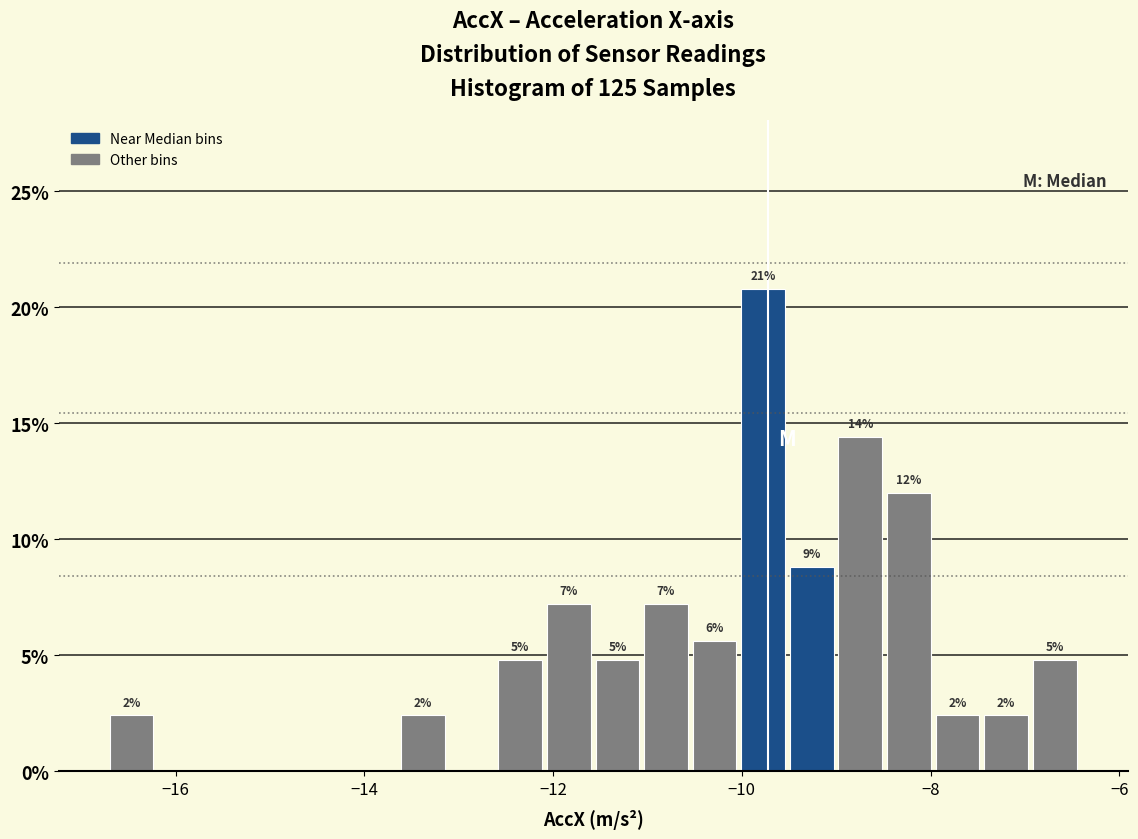

Around what value on the x-axis is the tallest bar? Give the approximate position of its centre, as read against the axis.

-9.8